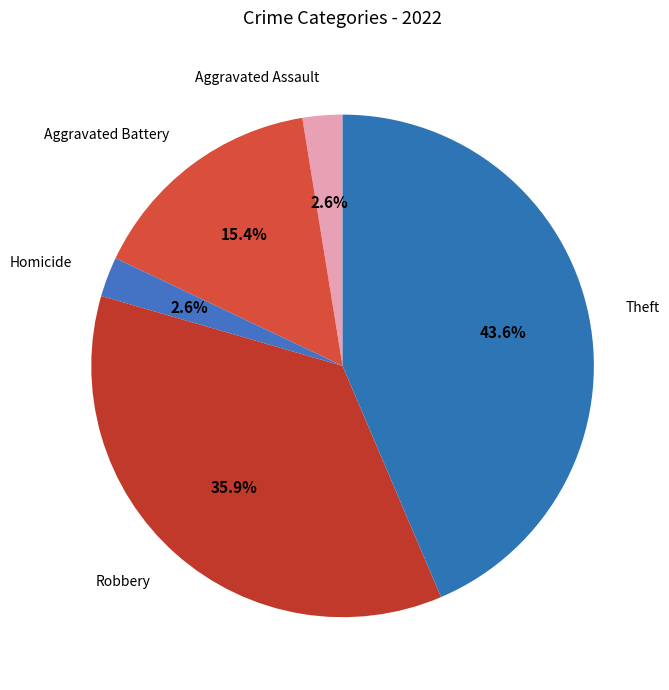

Between Robbery and Aggravated Assault, which is larger?

Robbery